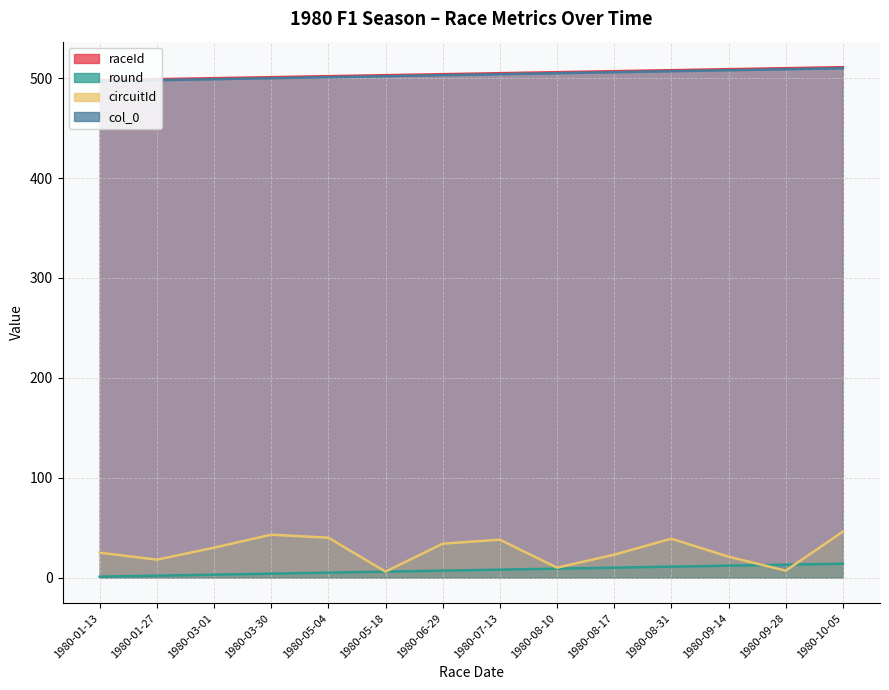

What position from the right is 1980-03-01?

12